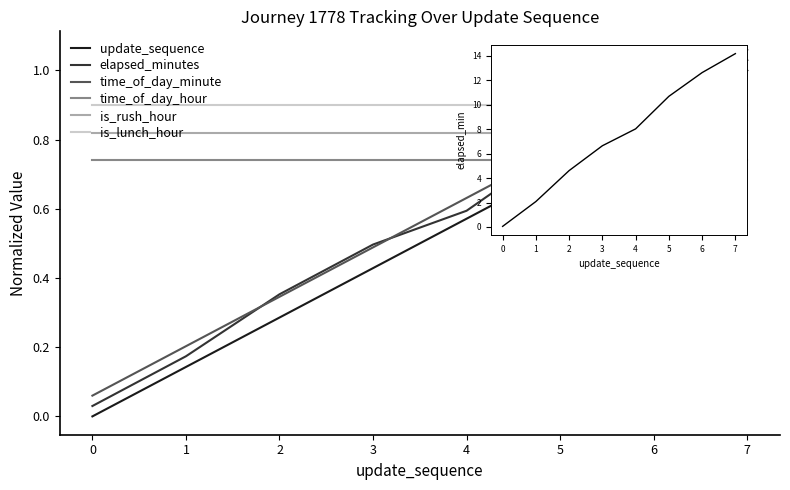

Is it true that is_lunch_hour equals 1.3 at 7?

False